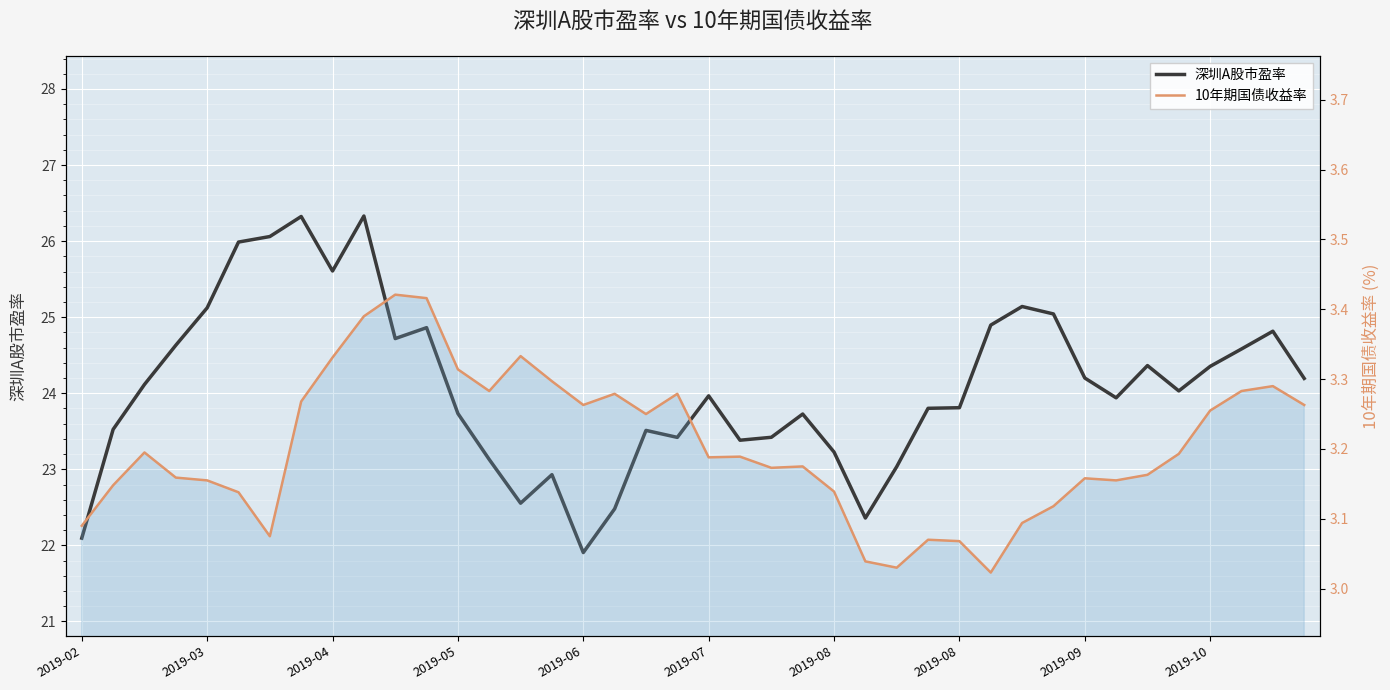

Is the value of 10年期国债收益率 at 2019-03 greater than the value of 深圳A股市盈率 at 18?

No